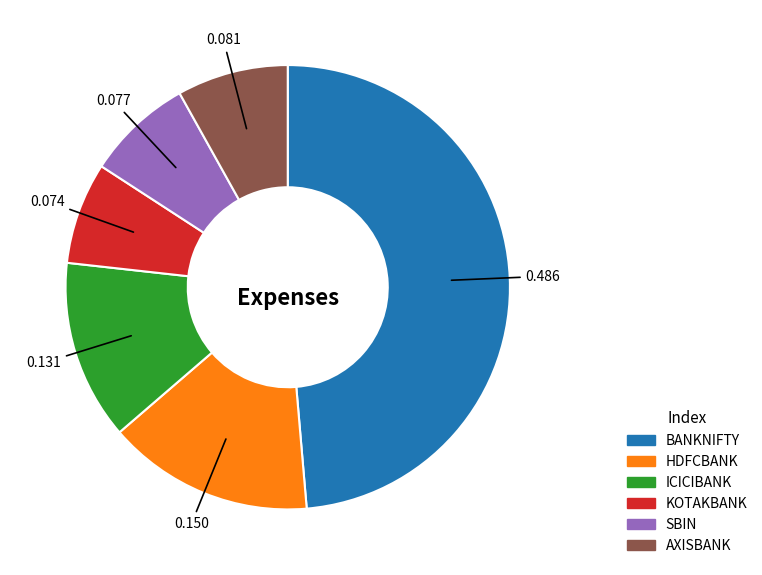

Do BANKNIFTY and ICICIBANK together represent more than half of the pie?

Yes